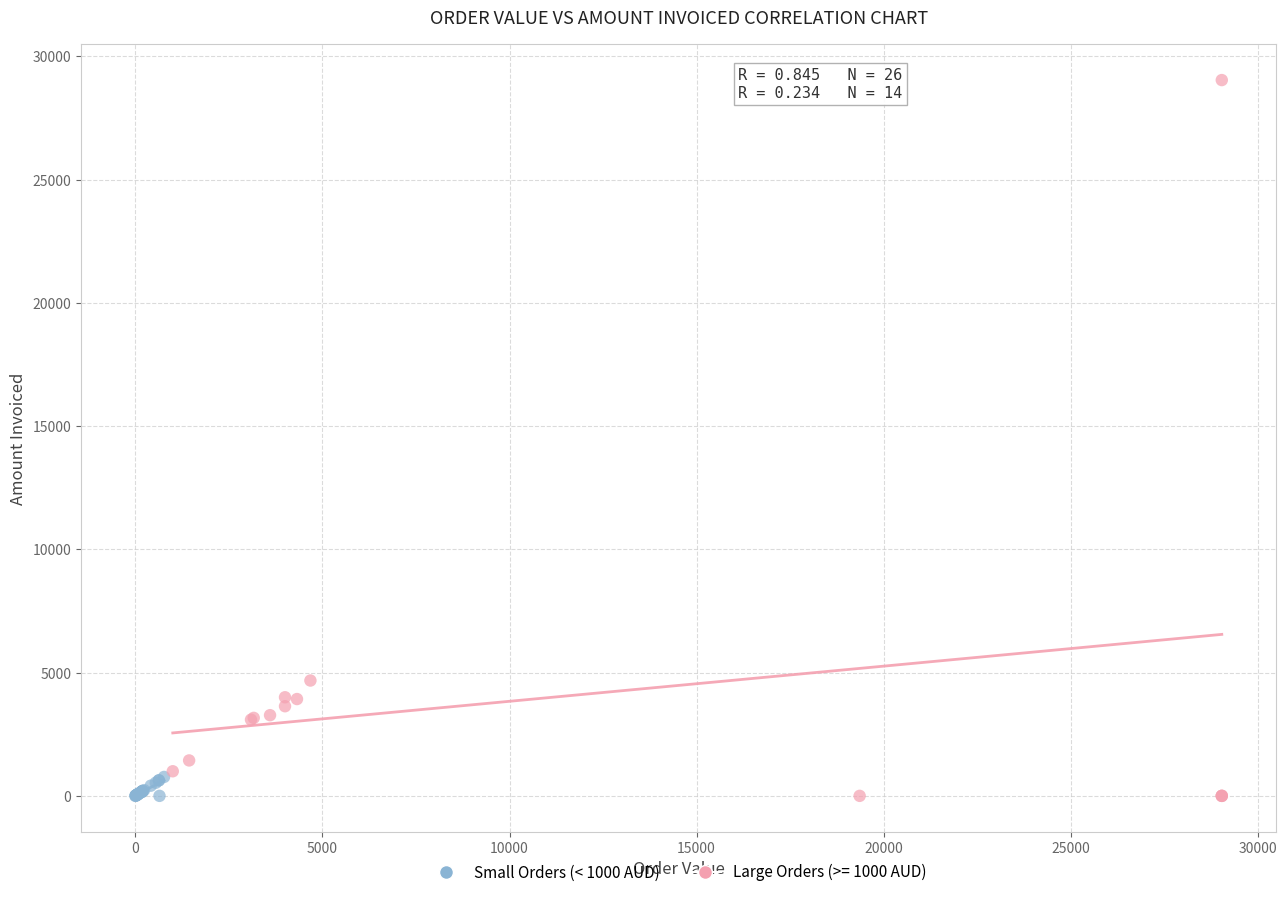

Which series has the widest spread of Y values?

Large Orders (>= 1000 AUD)